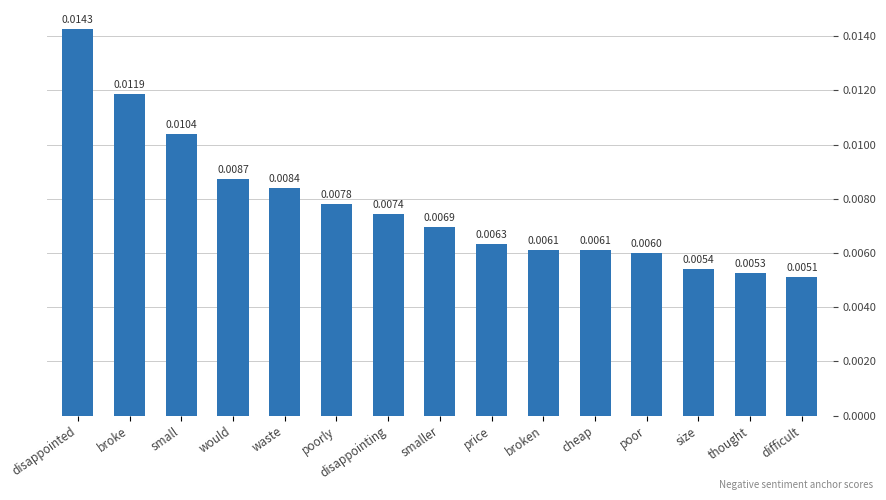

Which label corresponds to the smallest value in the chart?

difficult